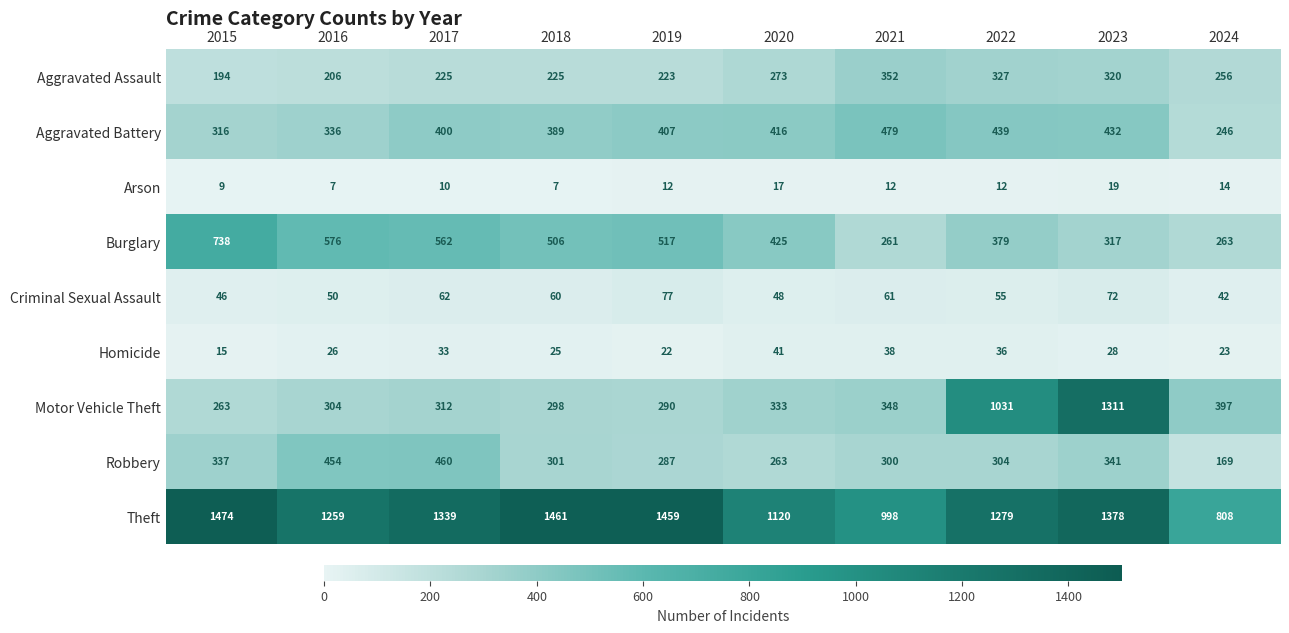

Rank the series at 2020 from highest to lowest value.

Theft, Burglary, Aggravated Battery, Motor Vehicle Theft, Aggravated Assault, Robbery, Criminal Sexual Assault, Homicide, Arson